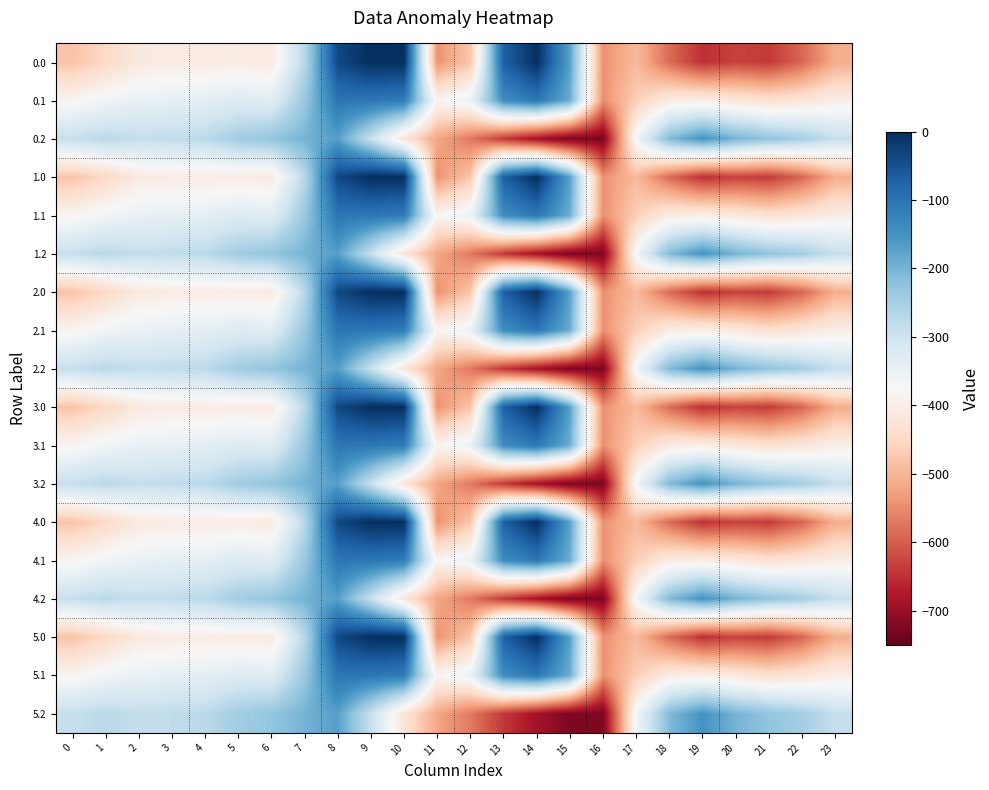

Reading right to left, what are all the values shown in this chart?

0.0: 23=-511.3	22=-592.3	21=-638.4	20=-629.9	19=-649.2	18=-586.7	17=-494.8	16=-545.4	15=-172.8	14=-0.3	13=-70.2	12=-477.2	11=-544.3	10=0.0	9=0.0	8=-35.0	7=-270.7	6=-408.0	5=-403.8	4=-404.9	3=-404.4	2=-410.3	1=-449.5	0=-482.0
0.1: 23=-399.4	22=-419.9	21=-432.4	20=-414.5	19=-400.2	18=-405.4	17=-466.6	16=-547.3	15=-190.4	14=-105.5	13=-141.2	12=-350.8	11=-384.7	10=-114.0	9=-104.8	8=-102.3	7=-234.9	6=-332.2	5=-325.7	4=-339.6	3=-342.7	2=-347.9	1=-361.1	0=-384.6
0.2: 23=-287.5	22=-247.4	21=-226.4	20=-199.2	19=-151.0	18=-210.0	17=-362.4	16=-726.6	15=-725.8	14=-687.4	13=-640.4	12=-571.2	11=-520.6	10=-423.5	9=-288.5	8=-169.5	7=-199.0	6=-228.8	5=-245.0	4=-274.4	3=-281.0	2=-285.5	1=-272.7	0=-287.1
1.0: 23=-511.3	22=-592.3	21=-638.4	20=-629.9	19=-649.2	18=-586.7	17=-494.8	16=-545.4	15=-172.8	14=-0.3	13=-70.2	12=-477.2	11=-544.3	10=0.0	9=0.0	8=-35.0	7=-270.7	6=-408.0	5=-403.8	4=-404.9	3=-404.4	2=-410.3	1=-449.5	0=-482.0
1.1: 23=-399.4	22=-419.9	21=-432.4	20=-414.5	19=-400.2	18=-405.4	17=-466.6	16=-547.3	15=-190.4	14=-105.5	13=-141.2	12=-350.8	11=-384.7	10=-114.0	9=-104.8	8=-102.3	7=-234.9	6=-332.2	5=-325.7	4=-339.6	3=-342.7	2=-347.9	1=-361.1	0=-384.6
1.2: 23=-287.5	22=-247.4	21=-226.4	20=-199.2	19=-151.0	18=-210.0	17=-362.4	16=-726.6	15=-725.8	14=-687.4	13=-640.4	12=-571.2	11=-520.6	10=-423.5	9=-288.5	8=-169.5	7=-199.0	6=-228.8	5=-245.0	4=-274.4	3=-281.0	2=-285.5	1=-272.7	0=-287.1
2.0: 23=-511.3	22=-592.3	21=-638.4	20=-629.9	19=-649.2	18=-586.7	17=-494.8	16=-545.4	15=-172.8	14=-0.3	13=-70.2	12=-477.2	11=-544.3	10=0.0	9=0.0	8=-35.0	7=-270.7	6=-408.0	5=-403.8	4=-404.9	3=-404.4	2=-410.3	1=-449.5	0=-482.0
2.1: 23=-399.4	22=-419.9	21=-432.4	20=-414.5	19=-400.2	18=-405.4	17=-466.6	16=-547.3	15=-190.4	14=-105.5	13=-141.2	12=-350.8	11=-384.7	10=-114.0	9=-104.8	8=-102.3	7=-234.9	6=-332.2	5=-325.7	4=-339.6	3=-342.7	2=-347.9	1=-361.1	0=-384.6
2.2: 23=-287.5	22=-247.4	21=-226.4	20=-199.2	19=-151.0	18=-210.0	17=-362.4	16=-726.6	15=-725.8	14=-687.4	13=-640.4	12=-571.2	11=-520.6	10=-423.5	9=-288.5	8=-169.5	7=-199.0	6=-228.8	5=-245.0	4=-274.4	3=-281.0	2=-285.5	1=-272.7	0=-287.1
3.0: 23=-511.3	22=-592.3	21=-638.4	20=-629.9	19=-649.2	18=-586.7	17=-494.8	16=-545.4	15=-172.8	14=-0.3	13=-70.2	12=-477.2	11=-544.3	10=0.0	9=0.0	8=-35.0	7=-270.7	6=-408.0	5=-403.8	4=-404.9	3=-404.4	2=-410.3	1=-449.5	0=-482.0
3.1: 23=-399.4	22=-419.9	21=-432.4	20=-414.5	19=-400.2	18=-405.4	17=-466.6	16=-547.3	15=-190.4	14=-105.5	13=-141.2	12=-350.8	11=-384.7	10=-114.0	9=-104.8	8=-102.3	7=-234.9	6=-332.2	5=-325.7	4=-339.6	3=-342.7	2=-347.9	1=-361.1	0=-384.6
3.2: 23=-287.5	22=-247.4	21=-226.4	20=-199.2	19=-151.0	18=-210.0	17=-362.4	16=-726.6	15=-725.8	14=-687.4	13=-640.4	12=-571.2	11=-520.6	10=-423.5	9=-288.5	8=-169.5	7=-199.0	6=-228.8	5=-245.0	4=-274.4	3=-281.0	2=-285.5	1=-272.7	0=-287.1
4.0: 23=-511.3	22=-592.3	21=-638.4	20=-629.9	19=-649.2	18=-586.7	17=-494.8	16=-545.4	15=-172.8	14=-0.3	13=-70.2	12=-477.2	11=-544.3	10=0.0	9=0.0	8=-35.0	7=-270.7	6=-408.0	5=-403.8	4=-404.9	3=-404.4	2=-410.3	1=-449.5	0=-482.0
4.1: 23=-399.4	22=-419.9	21=-432.4	20=-414.5	19=-400.2	18=-405.4	17=-466.6	16=-547.3	15=-190.4	14=-105.5	13=-141.2	12=-350.8	11=-384.7	10=-114.0	9=-104.8	8=-102.3	7=-234.9	6=-332.2	5=-325.7	4=-339.6	3=-342.7	2=-347.9	1=-361.1	0=-384.6
4.2: 23=-287.5	22=-247.4	21=-226.4	20=-199.2	19=-151.0	18=-210.0	17=-362.4	16=-726.6	15=-725.8	14=-687.4	13=-640.4	12=-571.2	11=-520.6	10=-423.5	9=-288.5	8=-169.5	7=-199.0	6=-228.8	5=-245.0	4=-274.4	3=-281.0	2=-285.5	1=-272.7	0=-287.1
5.0: 23=-511.3	22=-592.3	21=-638.4	20=-629.9	19=-649.2	18=-586.7	17=-494.8	16=-545.4	15=-172.8	14=-0.3	13=-70.2	12=-477.2	11=-544.3	10=0.0	9=0.0	8=-35.0	7=-270.7	6=-408.0	5=-403.8	4=-404.9	3=-404.4	2=-410.3	1=-449.5	0=-482.0
5.1: 23=-399.4	22=-419.9	21=-432.4	20=-414.5	19=-400.2	18=-405.4	17=-466.6	16=-547.3	15=-190.4	14=-105.5	13=-141.2	12=-350.8	11=-384.7	10=-114.0	9=-104.8	8=-102.3	7=-234.9	6=-332.2	5=-325.7	4=-339.6	3=-342.7	2=-347.9	1=-361.1	0=-384.6
5.2: 23=-287.5	22=-247.4	21=-226.4	20=-199.2	19=-151.0	18=-210.0	17=-362.4	16=-726.6	15=-725.8	14=-687.4	13=-640.4	12=-571.2	11=-520.6	10=-423.5	9=-288.5	8=-169.5	7=-199.0	6=-228.8	5=-245.0	4=-274.4	3=-281.0	2=-285.5	1=-272.7	0=-287.1